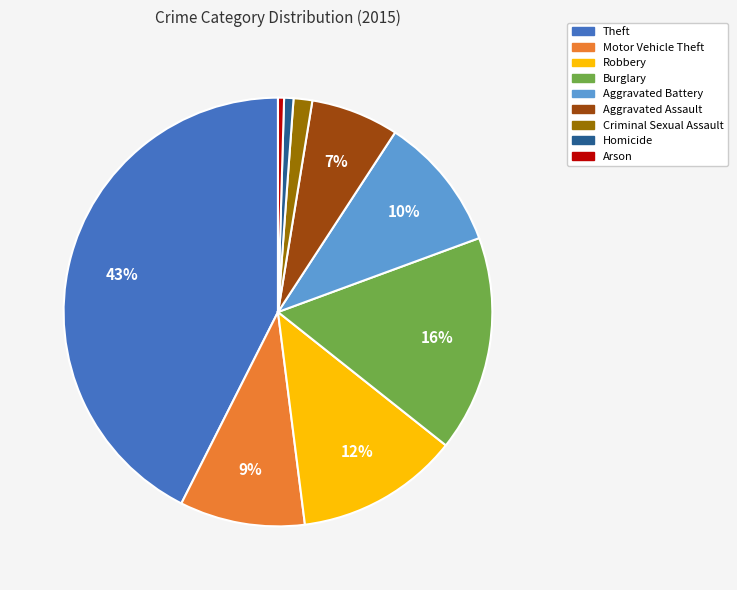

How many slices are in this pie chart?

9